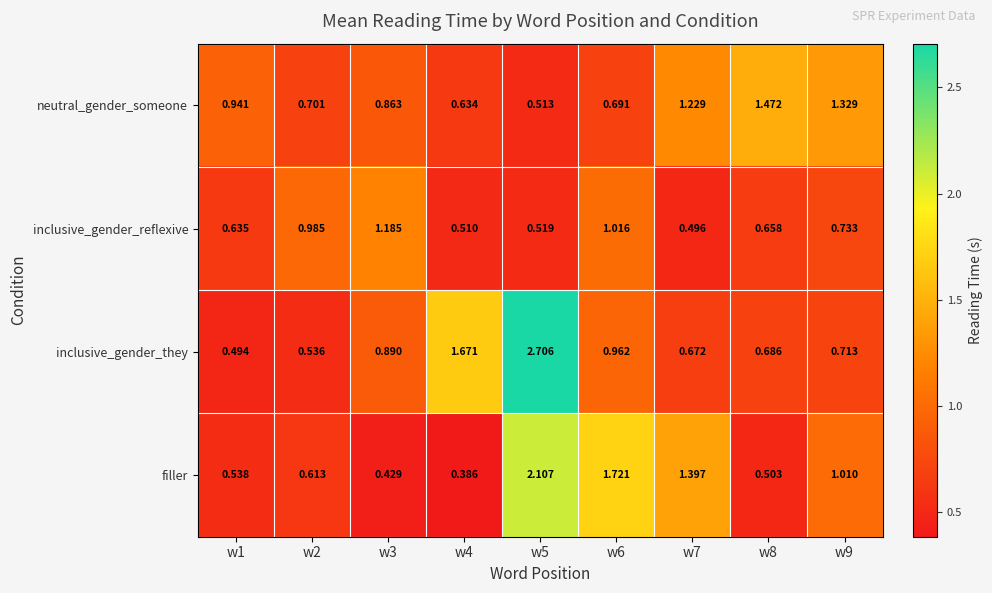

Rank the series by their maximum value, from highest to lowest.

inclusive_gender_they, filler, neutral_gender_someone, inclusive_gender_reflexive